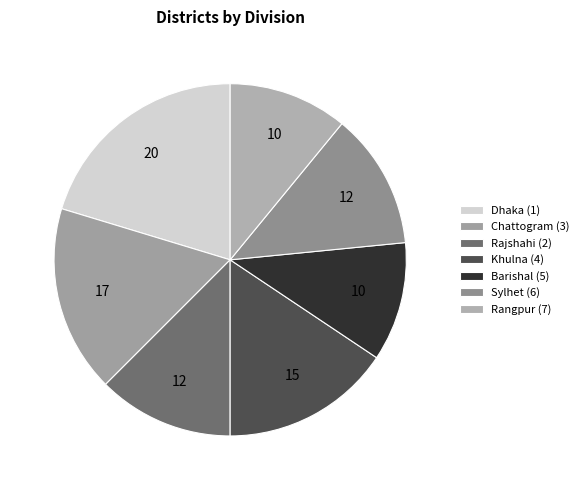

Is it true that Chattogram (3) is 9% of the pie?

False